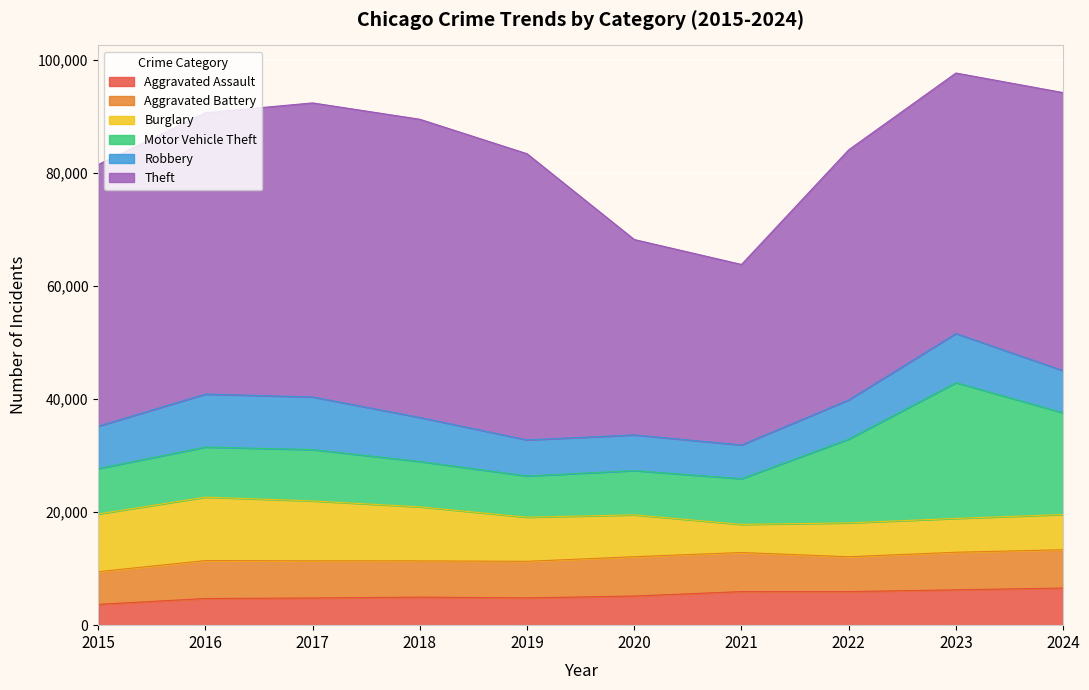

Where does the Motor Vehicle Theft series first go above 8851?

2017